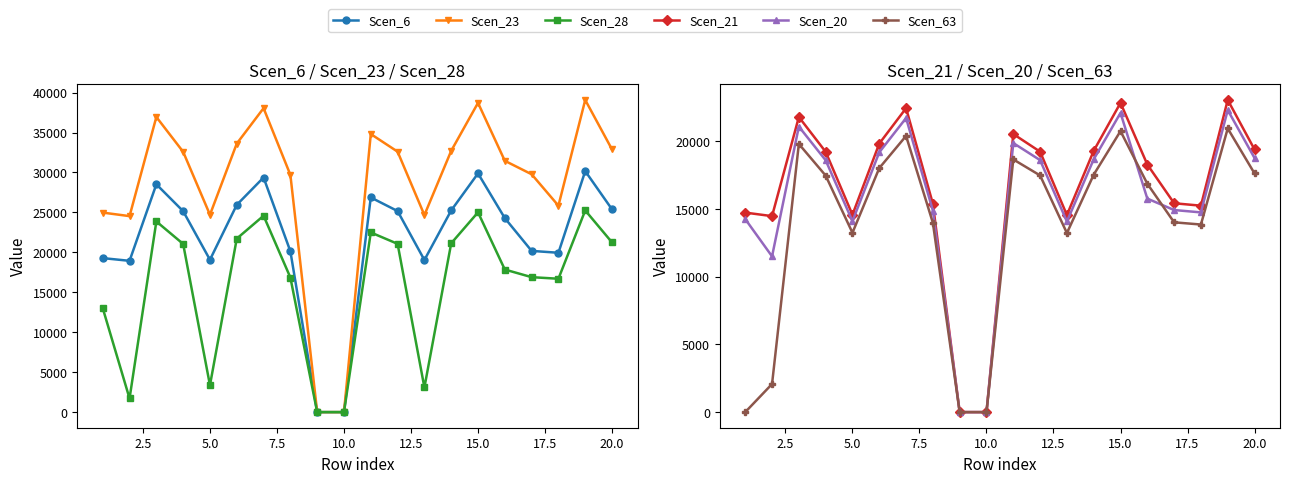

Is it true that Scen_63 equals 10118.5 at 11?

False